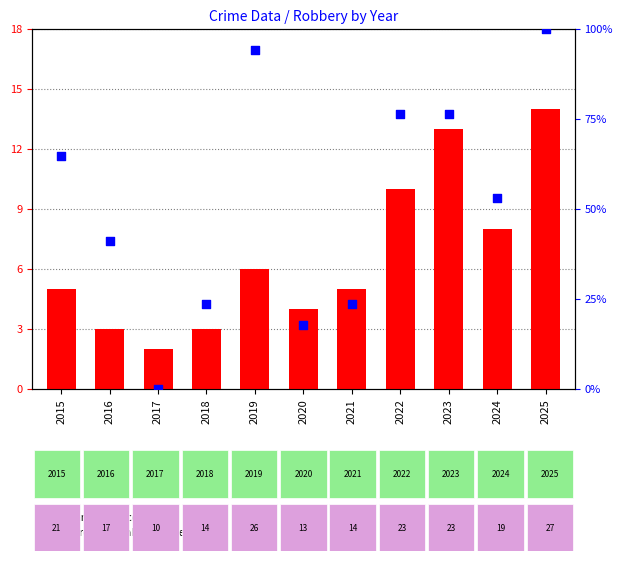

Which series contains the lowest Y value?

percentile rank within the sample